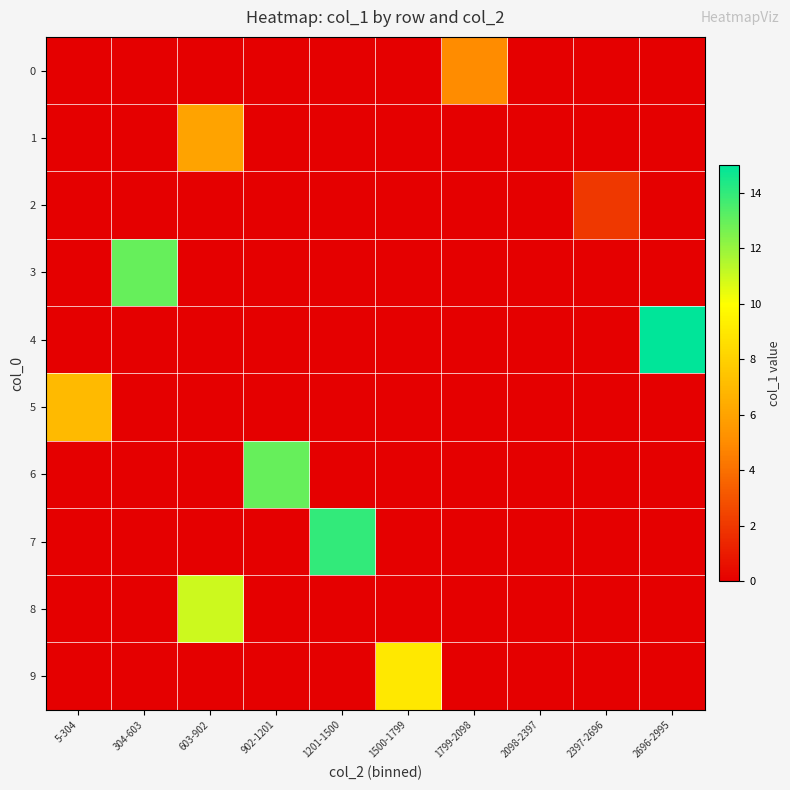

Which series has the largest total across all categories?

4